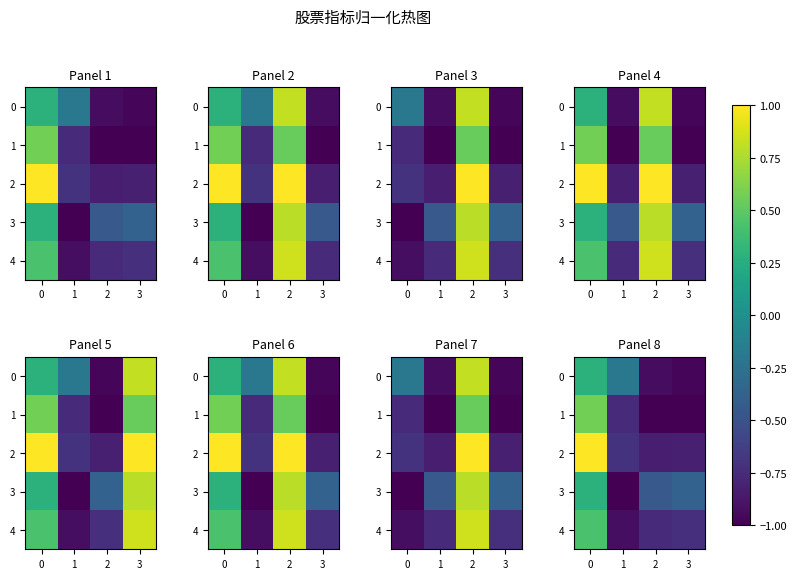

What is the maximum value for 3?

0.3